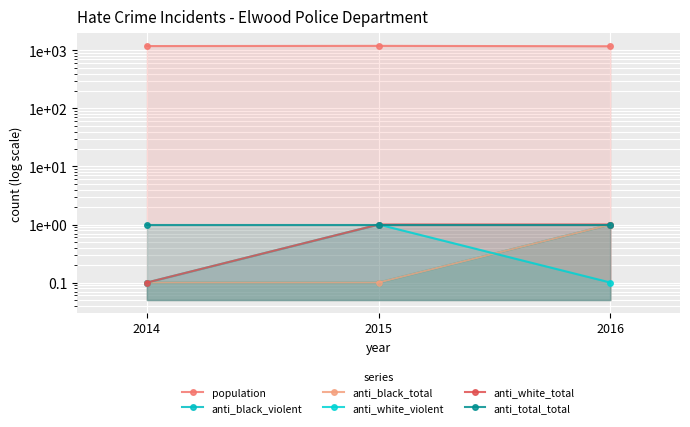

Does the chart display data point markers on the line(s)?

Yes